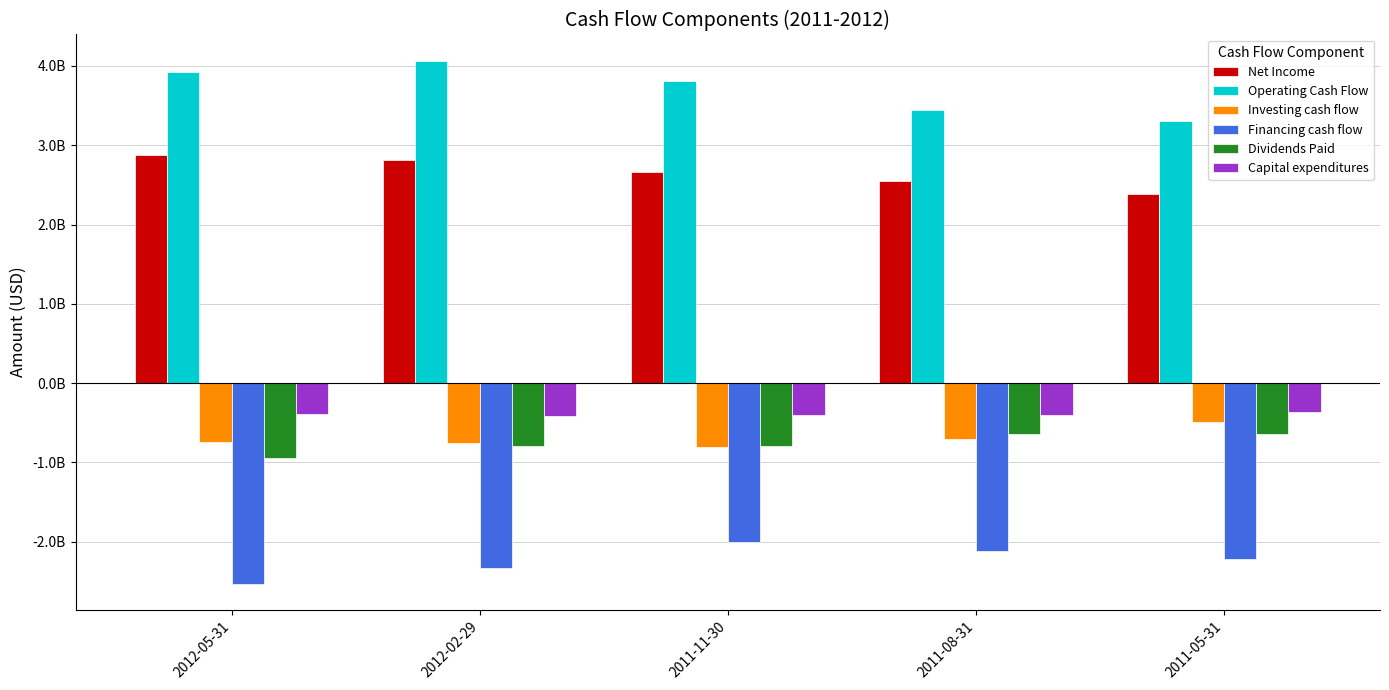

How many Net Income values are between 2553240000 and 2807881000?

3